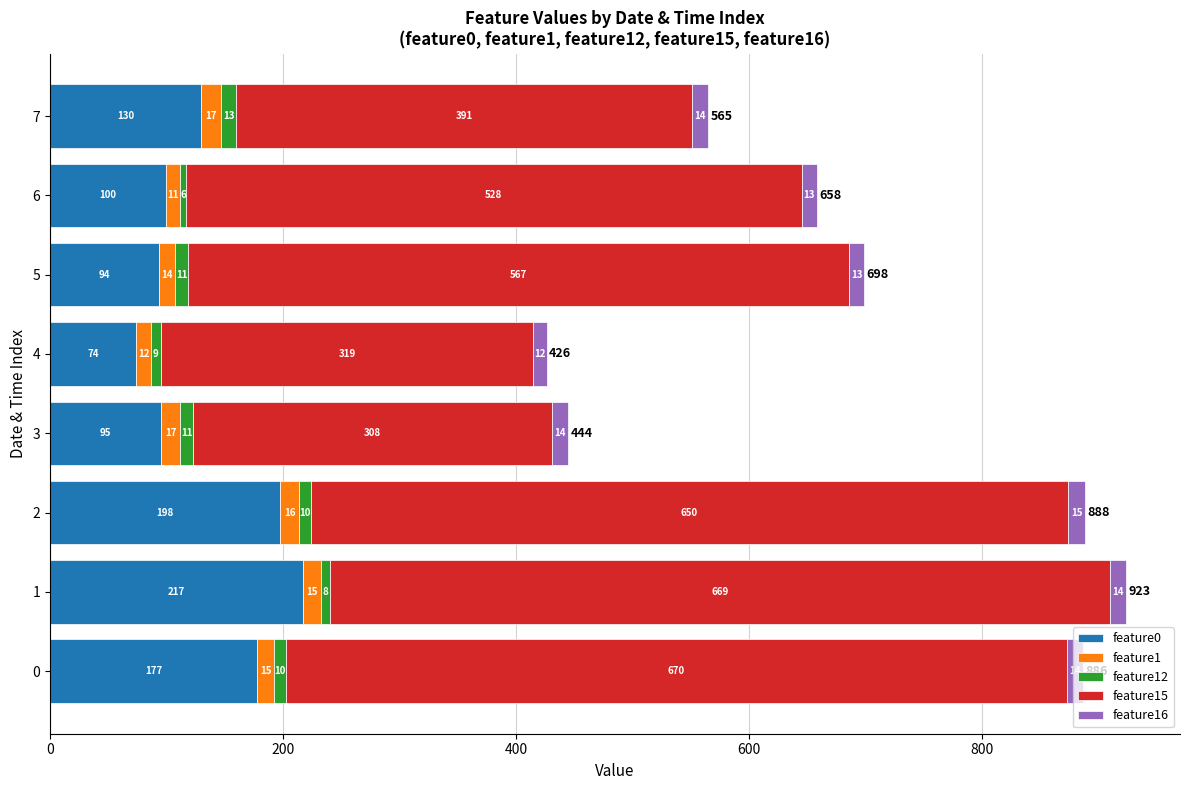

At which label is feature0 closest to 145?

7